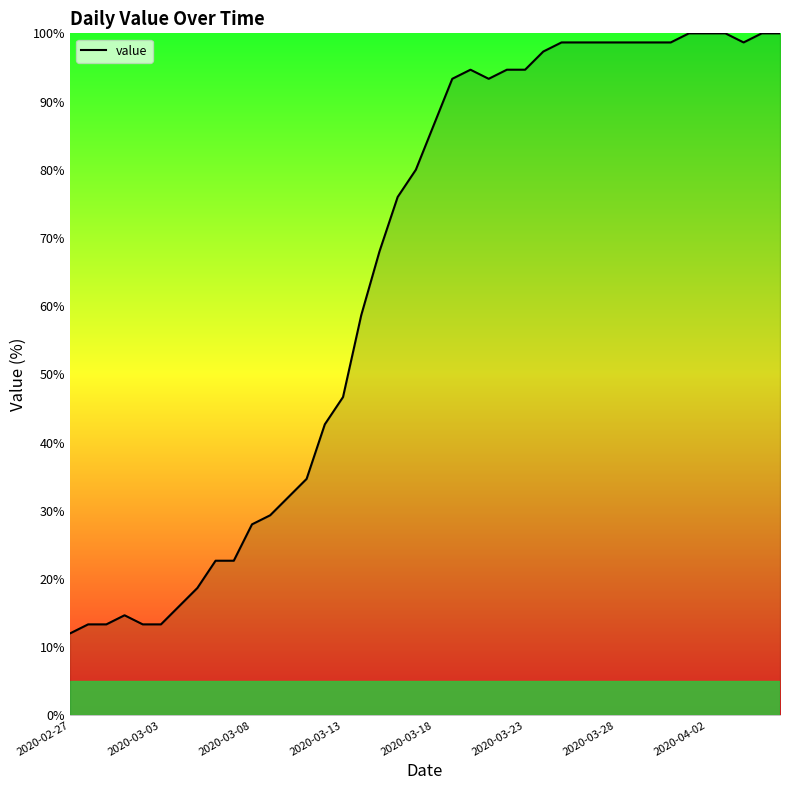

Which has a higher value, 2020-03-08 or 2020-03-03?

2020-03-08